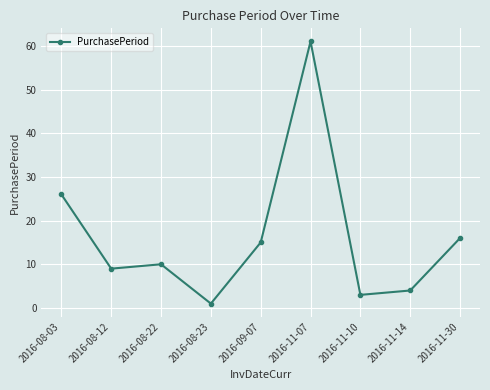

What is the label of the 6th point from the right?

2016-08-23